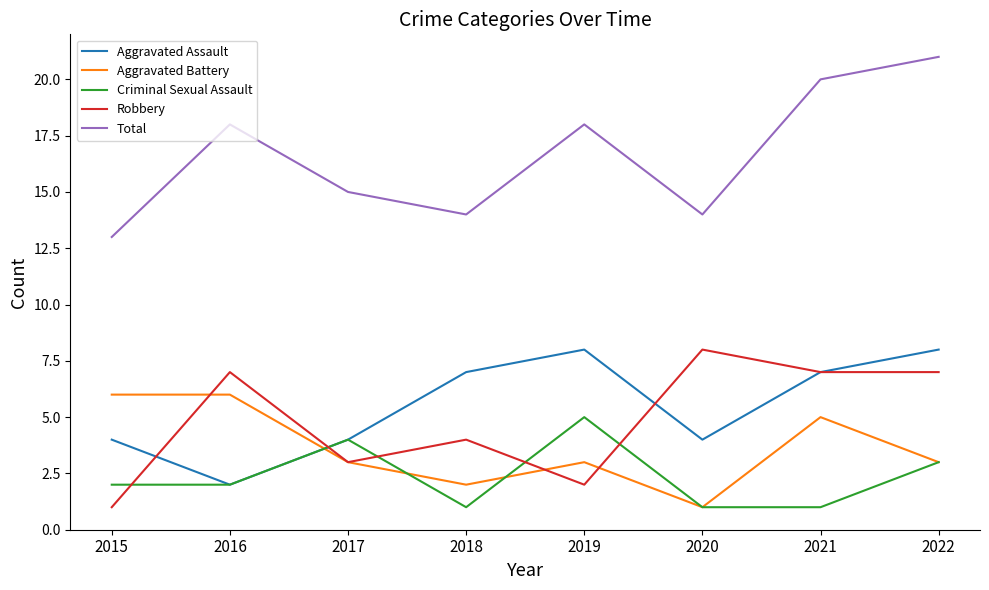

Rank the series at 2015 from lowest to highest value.

Robbery, Criminal Sexual Assault, Aggravated Assault, Aggravated Battery, Total